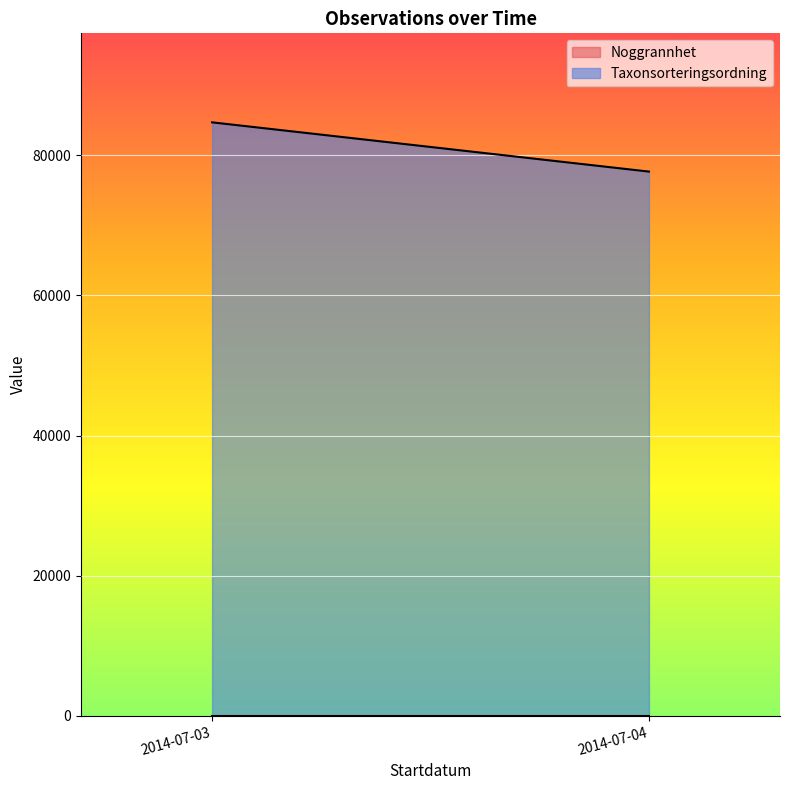

Between 2014-07-03 and 2014-07-04, which series saw the biggest shift?

Taxonsorteringsordning